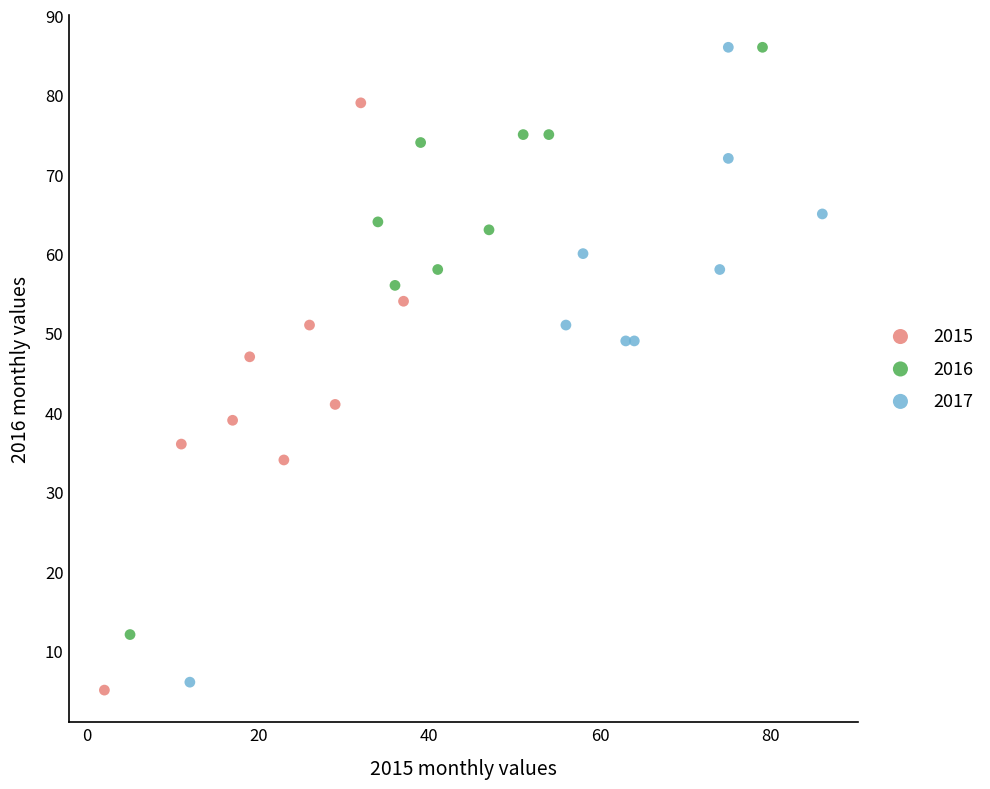

Which series has the largest Y range (max minus min)?

2017